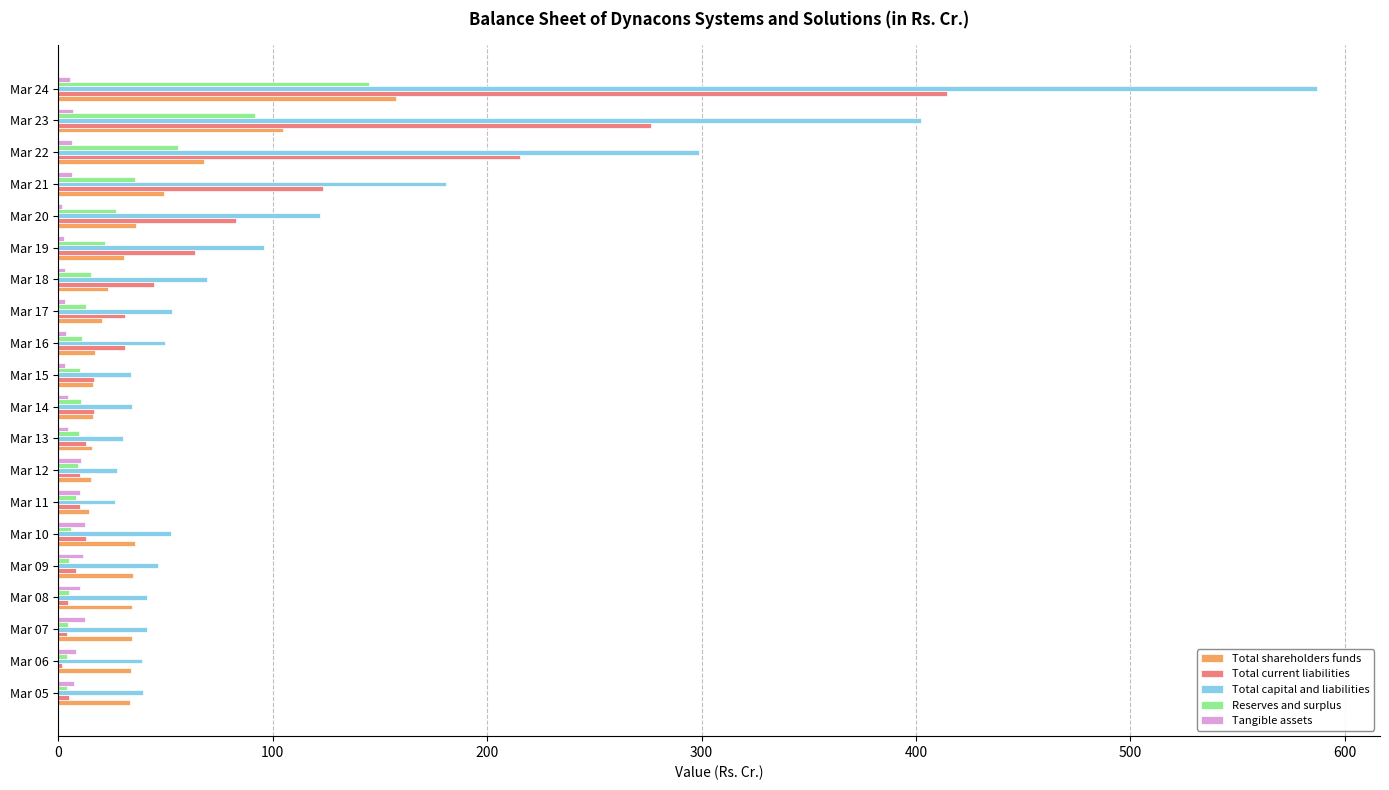

At which category is the sum across all series the highest?

Mar 24